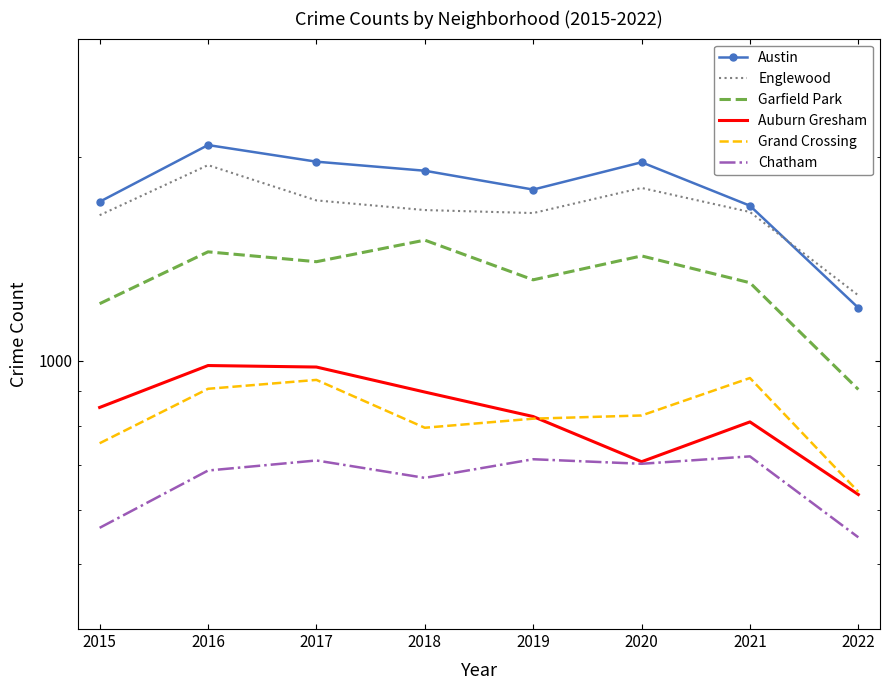

At which label does Garfield Park reach its peak?

2018